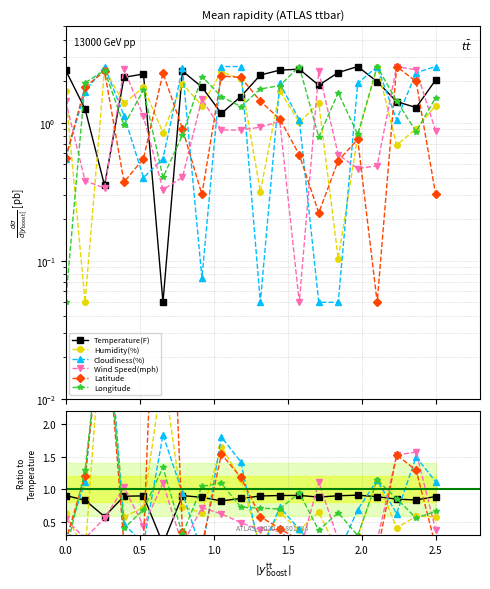

Rank the series at 1.0 from lowest to highest value.

Wind Speed(mph), Temperature(F), Latitude, Longitude, Humidity(%), Cloudiness(%)